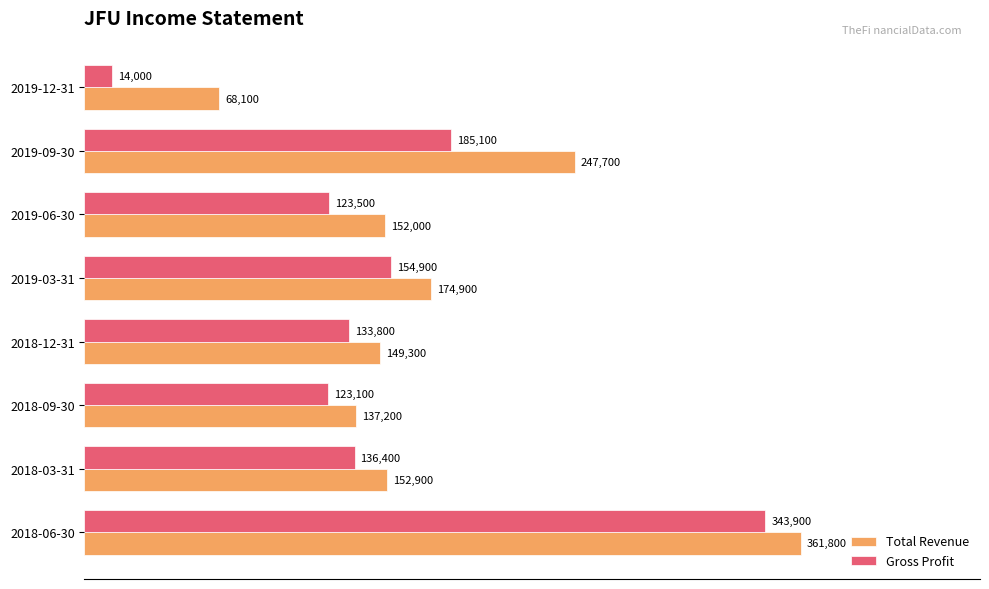

Is it true that Total Revenue equals 68100 at 2019-12-31?

True